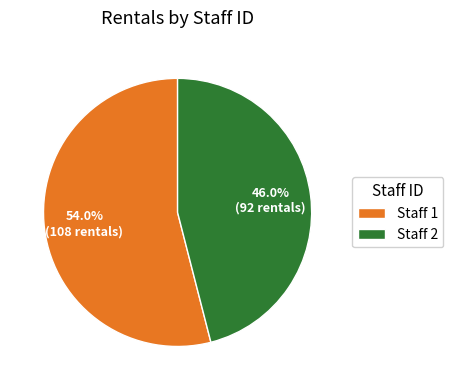

Count the number of slices in the pie.

2